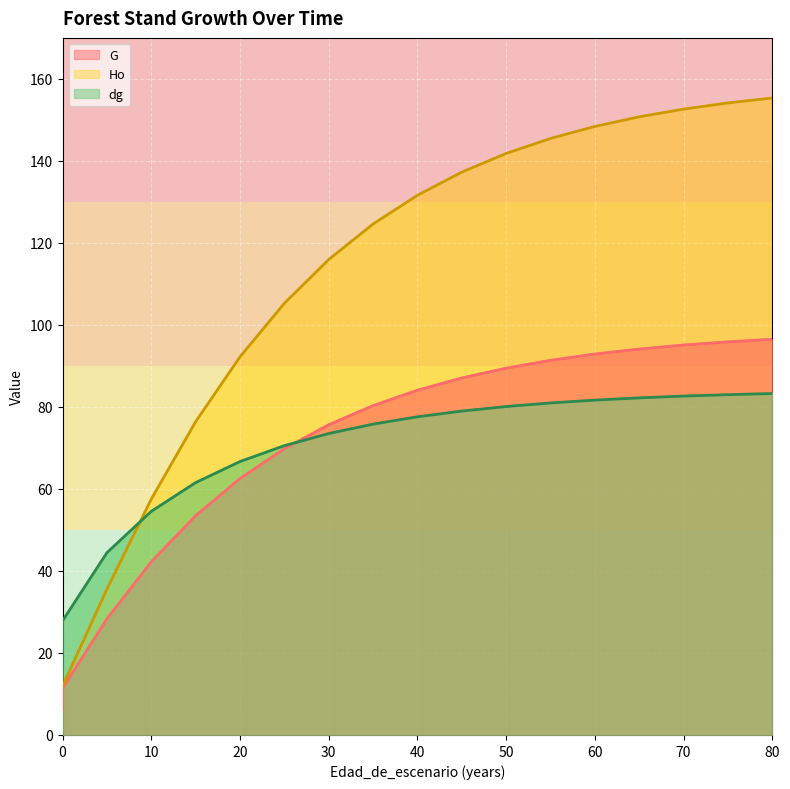

True or false: Ho has a value of 39.6 at 70.

False